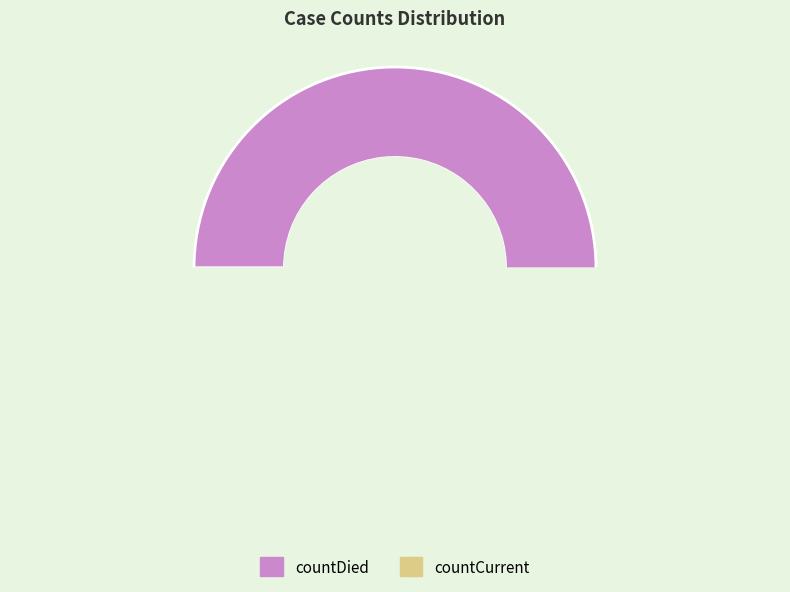

What is the change in value from countDied to countCurrent?

-12176